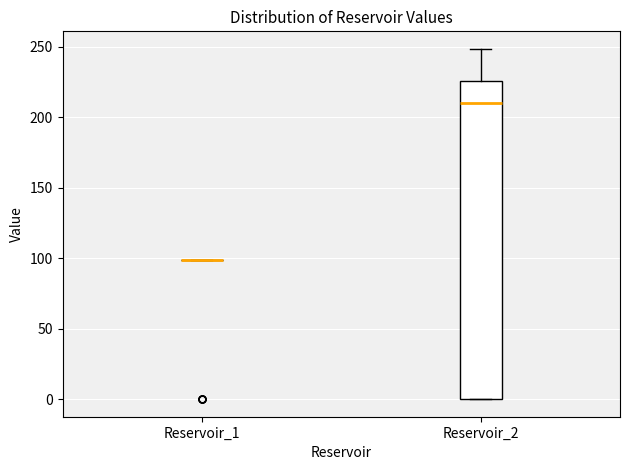

Where is the upper edge of the box for Reservoir_2 on the y-axis? The values are not printed on the chart, so give them approximately, as read against the axis.

225